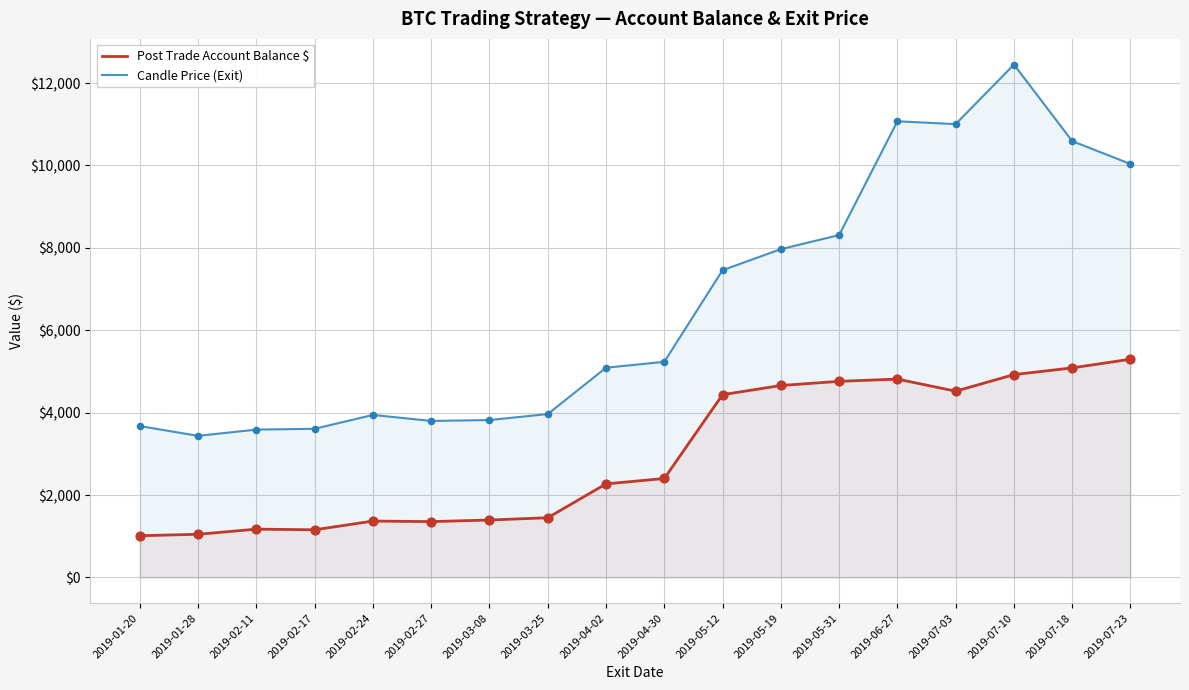

Which series reaches the maximum Y coordinate?

Candle Price (Exit)